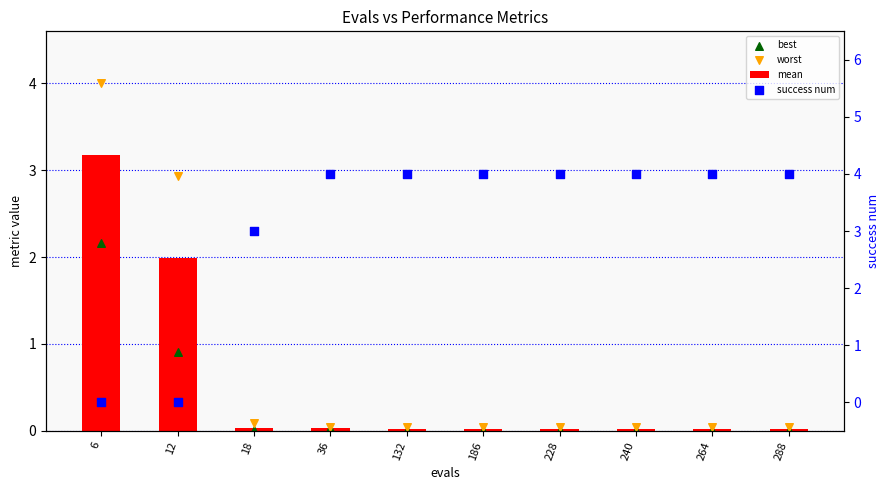

Which series contains the lowest Y value?

success num